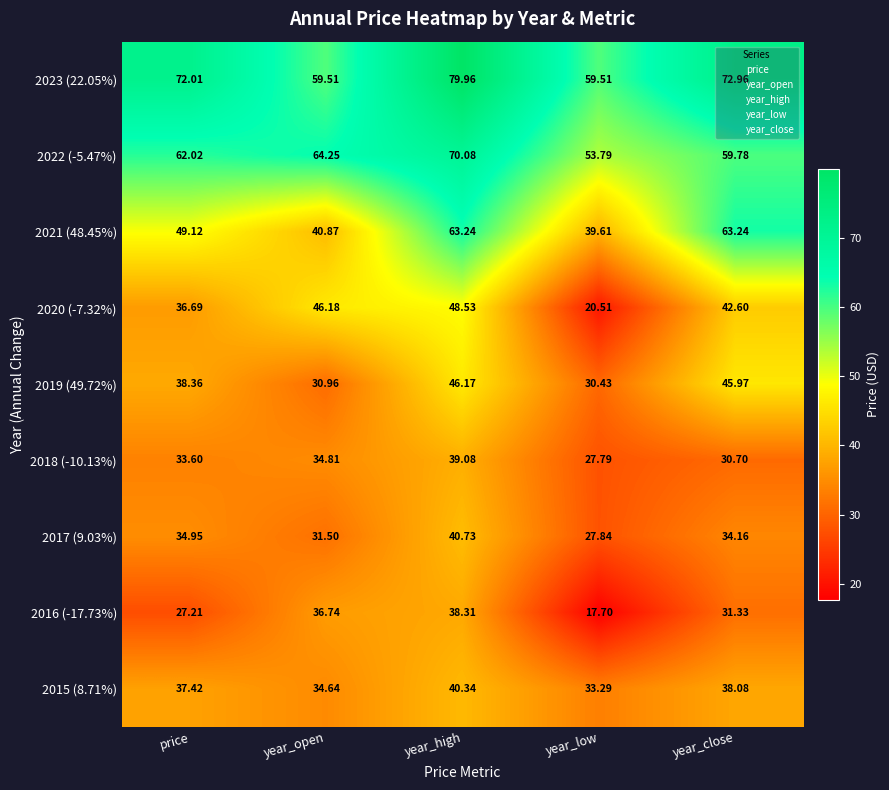

Where does the 2022 (-5.47%) series first go above 62?

price